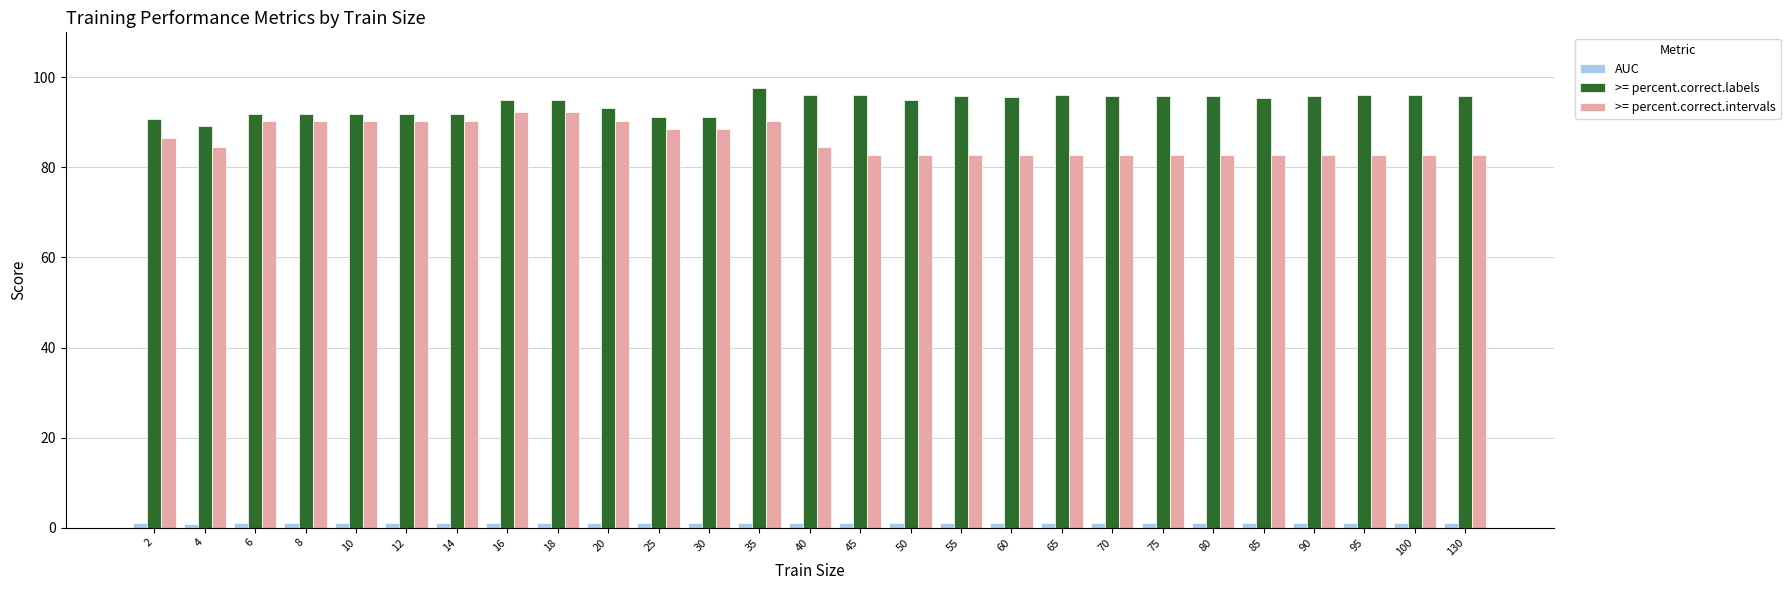

What is the difference between the maximum and minimum values in the >= percent.correct.intervals series?

9.6